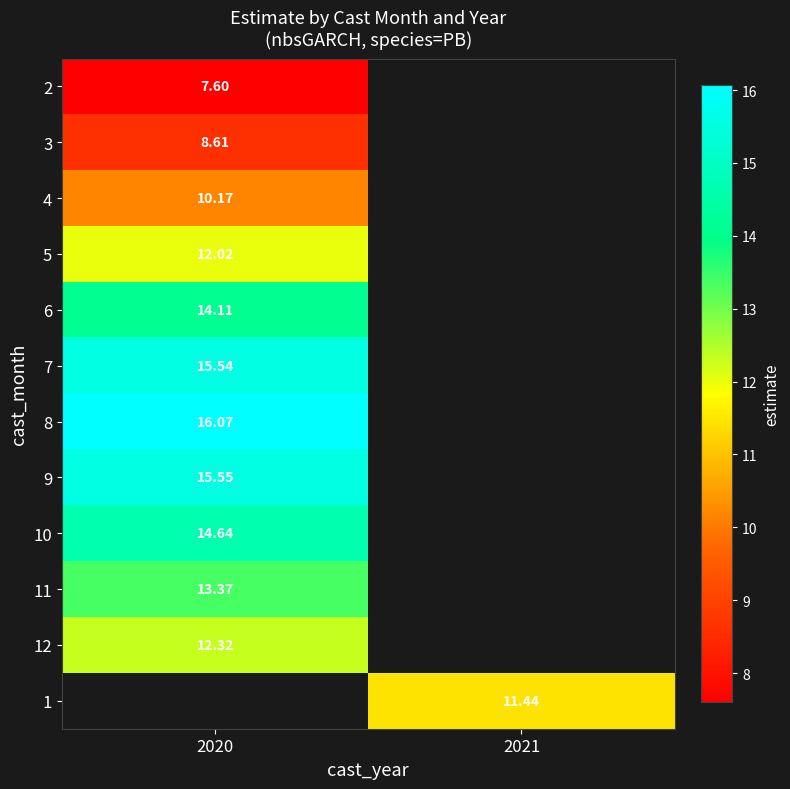

Where is row_6 nearest to the value 16?

2020